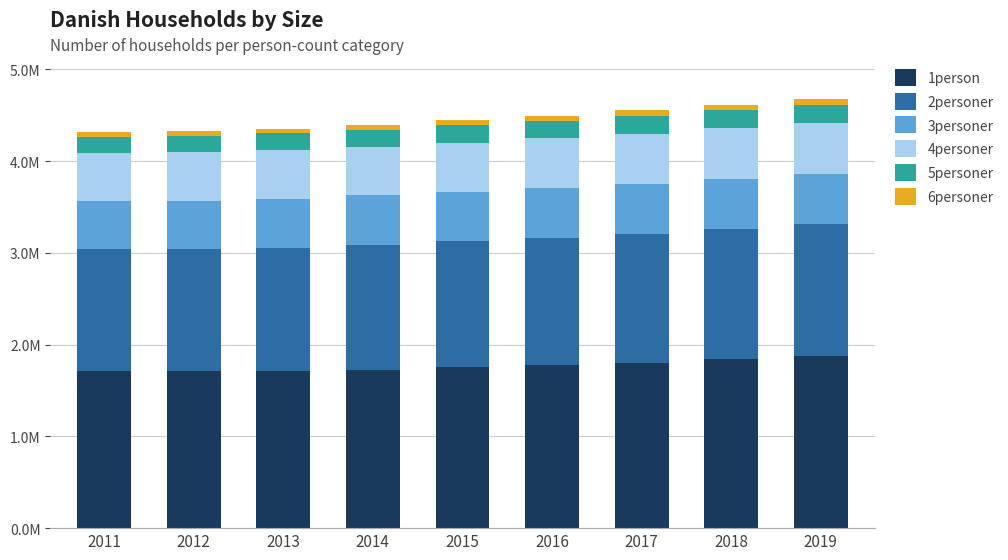

Are the bars grouped side by side (vs. stacked)?

No